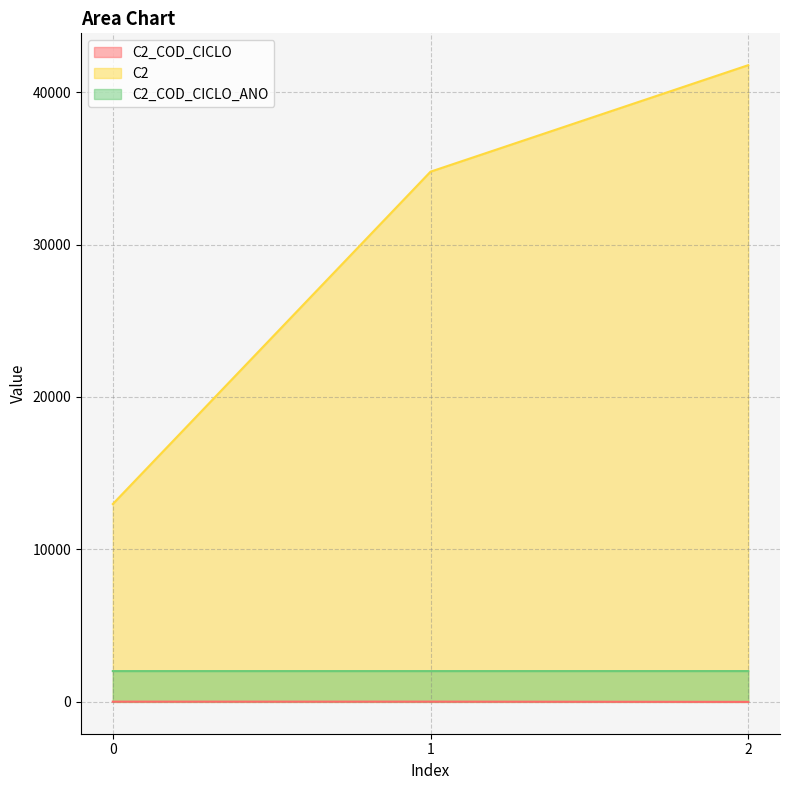

How many lines are shown in the chart?

3